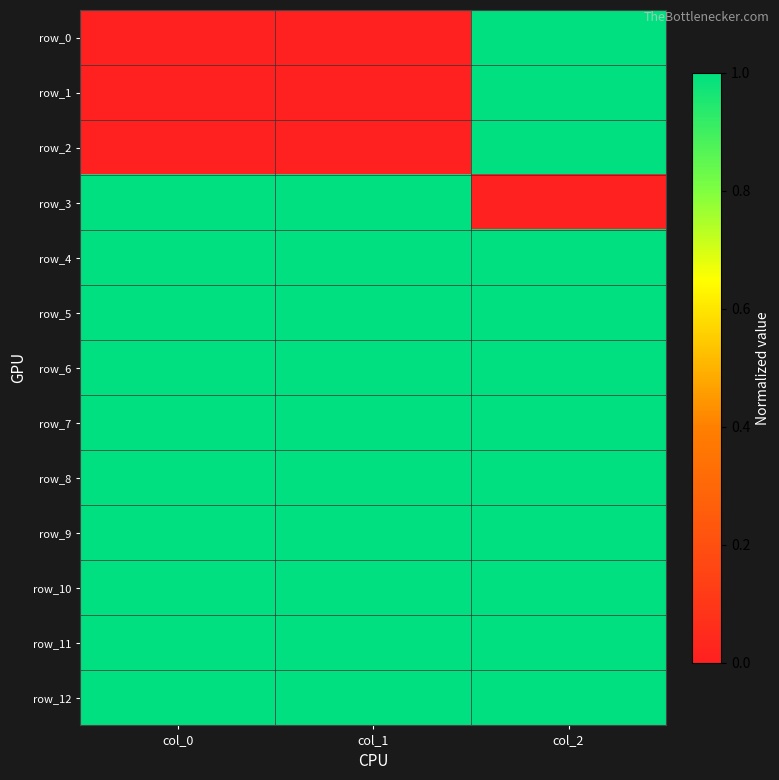

Reading left to right, what are all the values shown in this chart?

row_0: 0	0	1
row_1: 0	0	1
row_2: 0	0	1
row_3: 1	1	0
row_4: 1	1	1
row_5: 1	1	1
row_6: 1	1	1
row_7: 1	1	1
row_8: 1	1	1
row_9: 1	1	1
row_10: 1	1	1
row_11: 1	1	1
row_12: 1	1	1